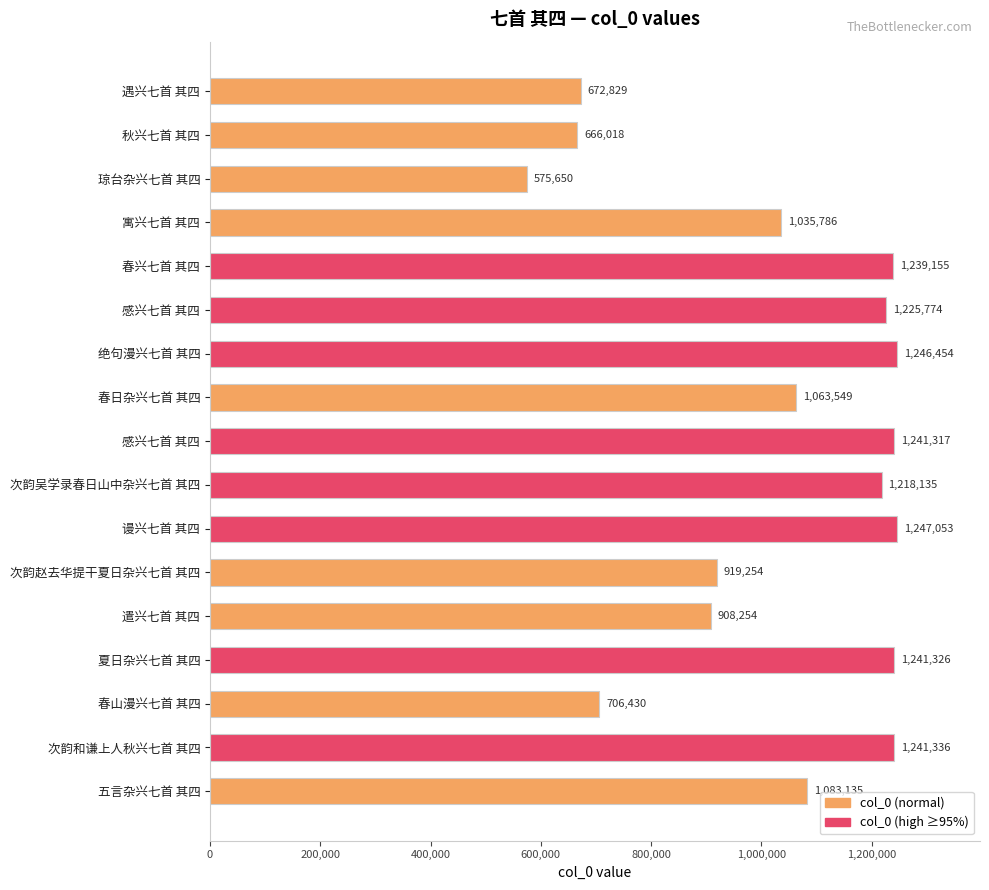

How many categories are shown in the chart?

17